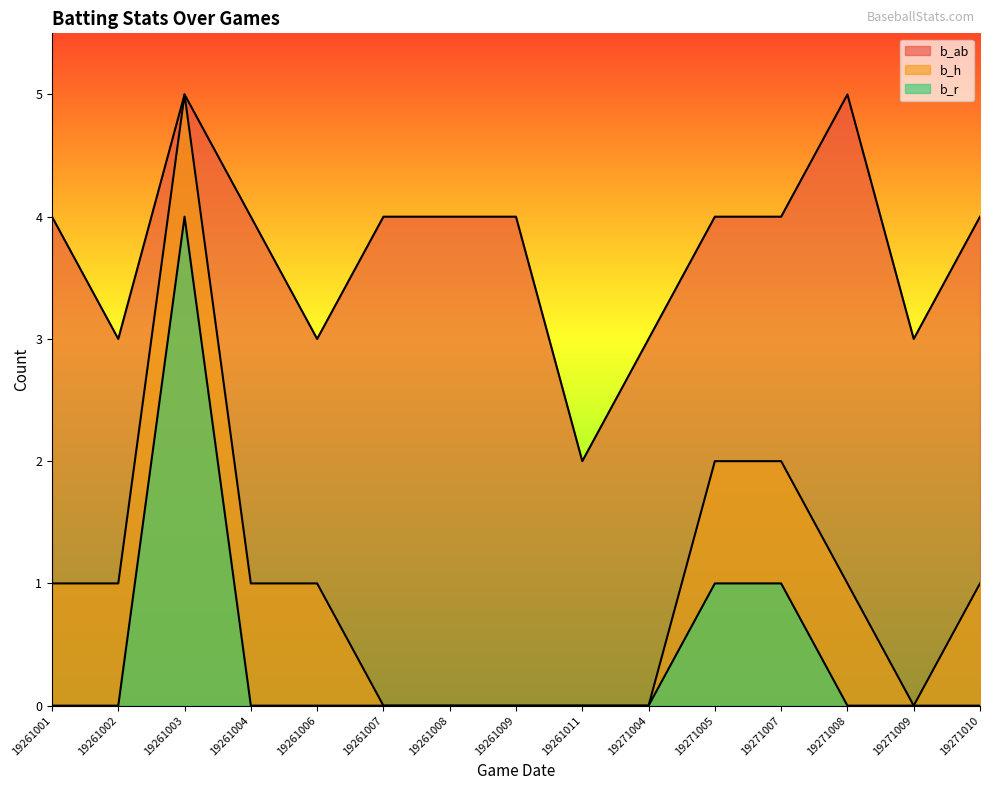

Which has a higher value, 19261004 or 19271008?

19271008